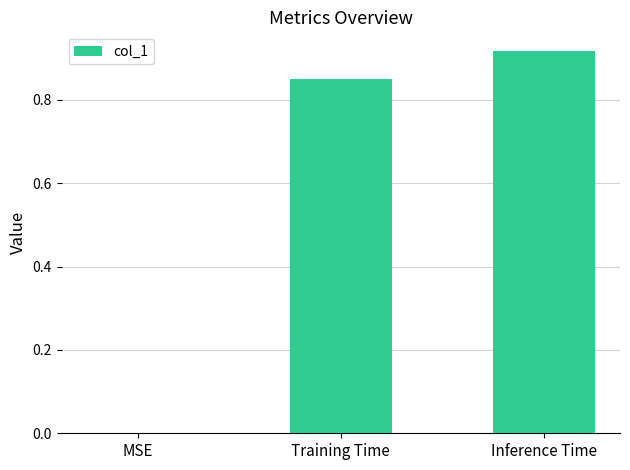

Is it true that the value at MSE is 0.0?

True